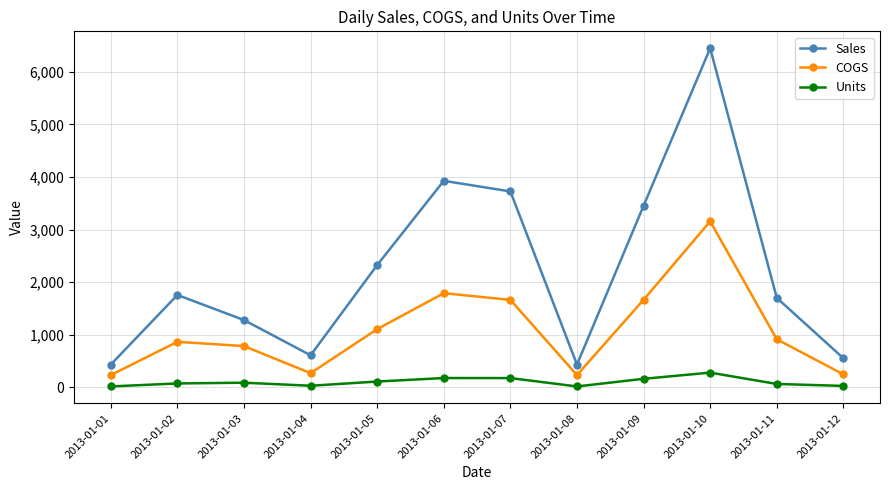

How many interior local peaks does the Sales series have?

3